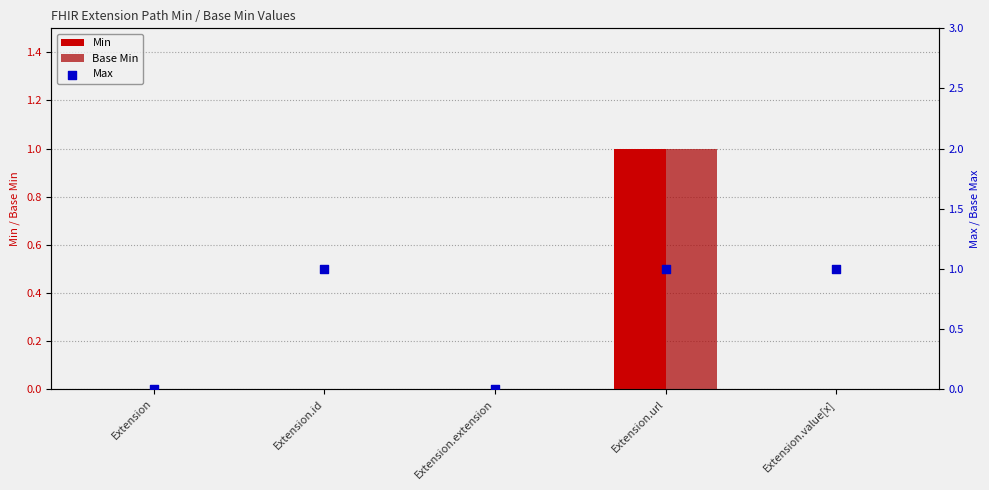

Which series reaches the maximum Y coordinate?

Min